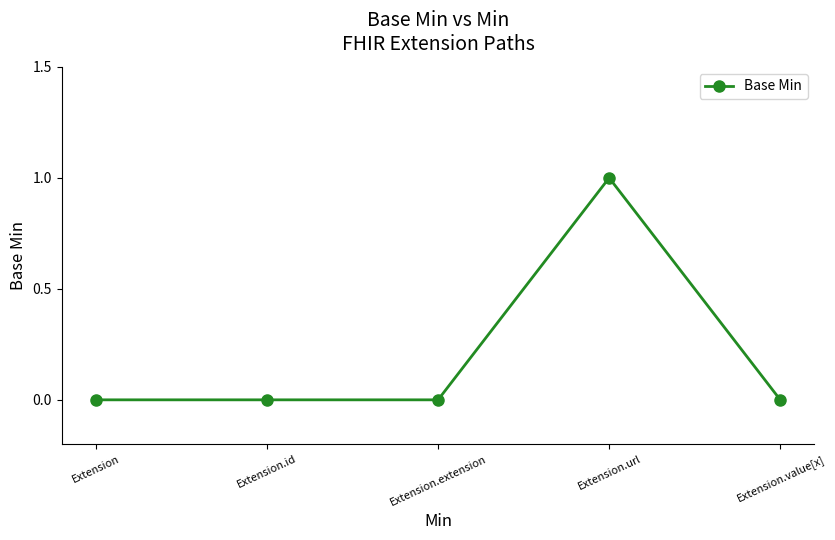

True or false: there are more than 2 points higher than both neighbors.

False